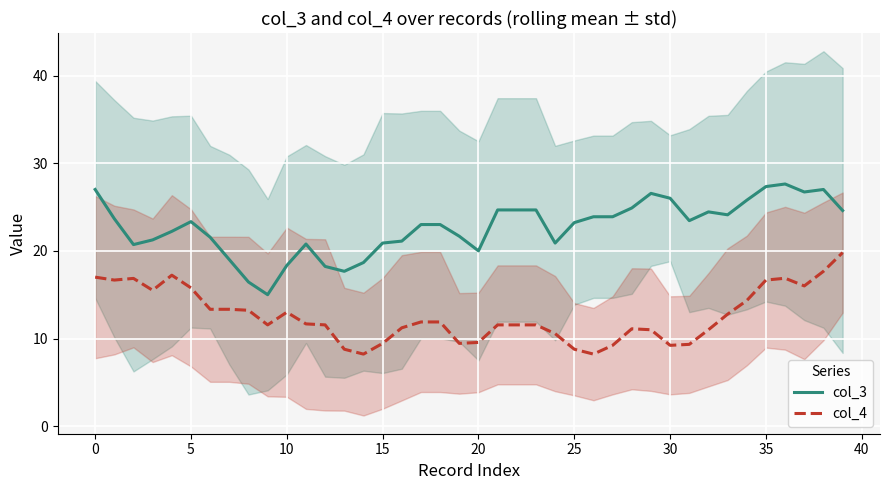

At which category is the sum across all series the highest?

38